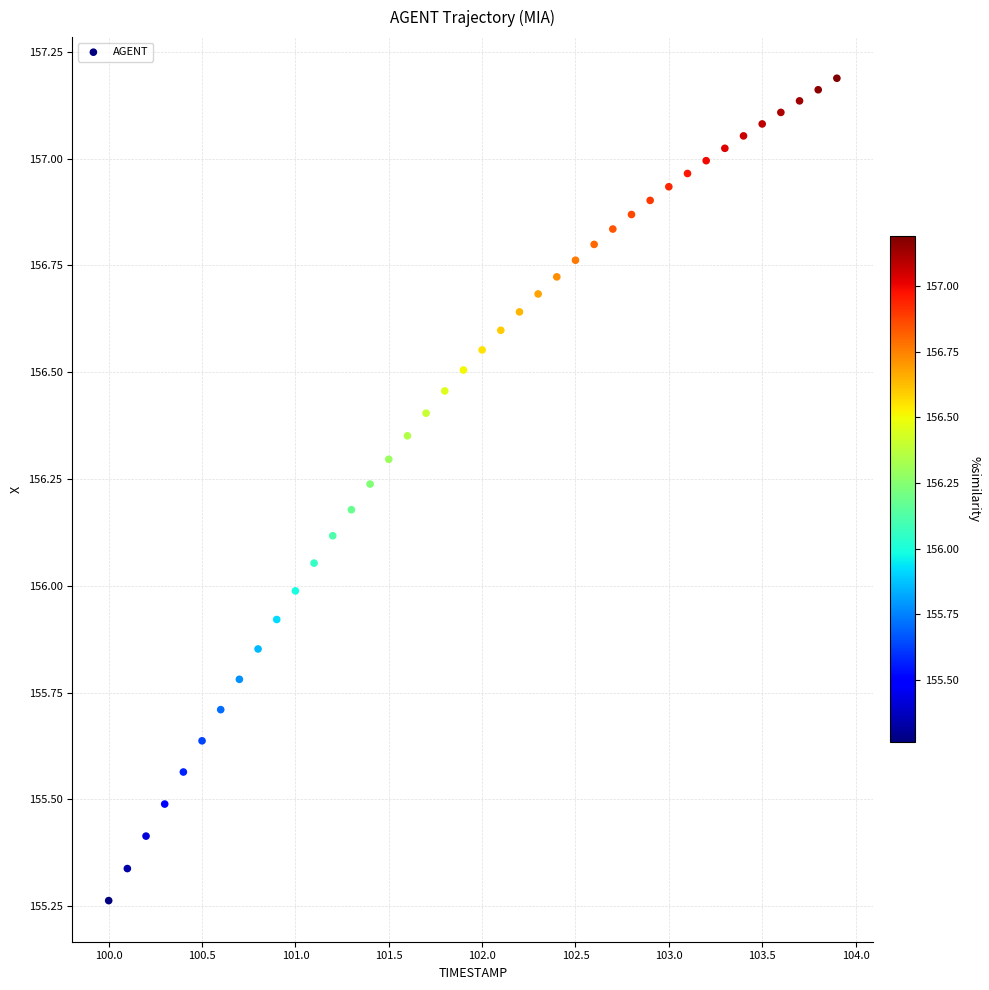

What is the range of Y values (max minus min)?

1.9